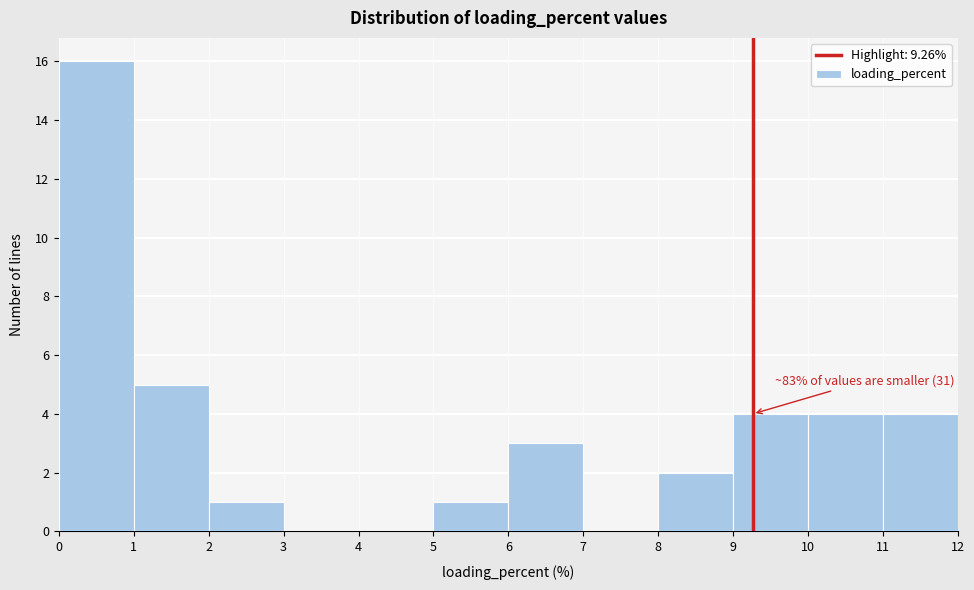

Over which range of the x-axis is the bar tallest?

0 to 1